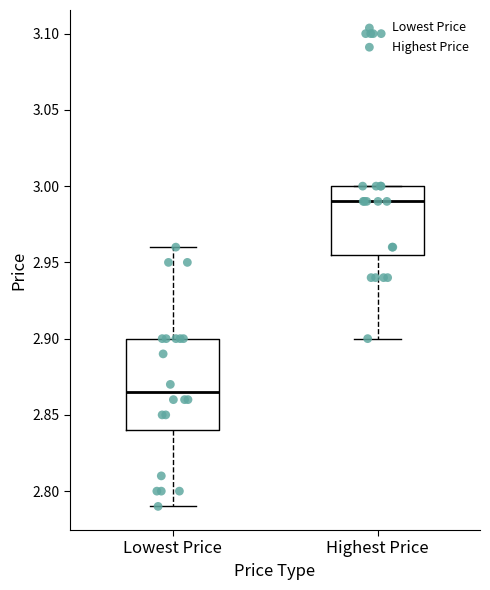

Which box's median line is the highest?

Highest Price